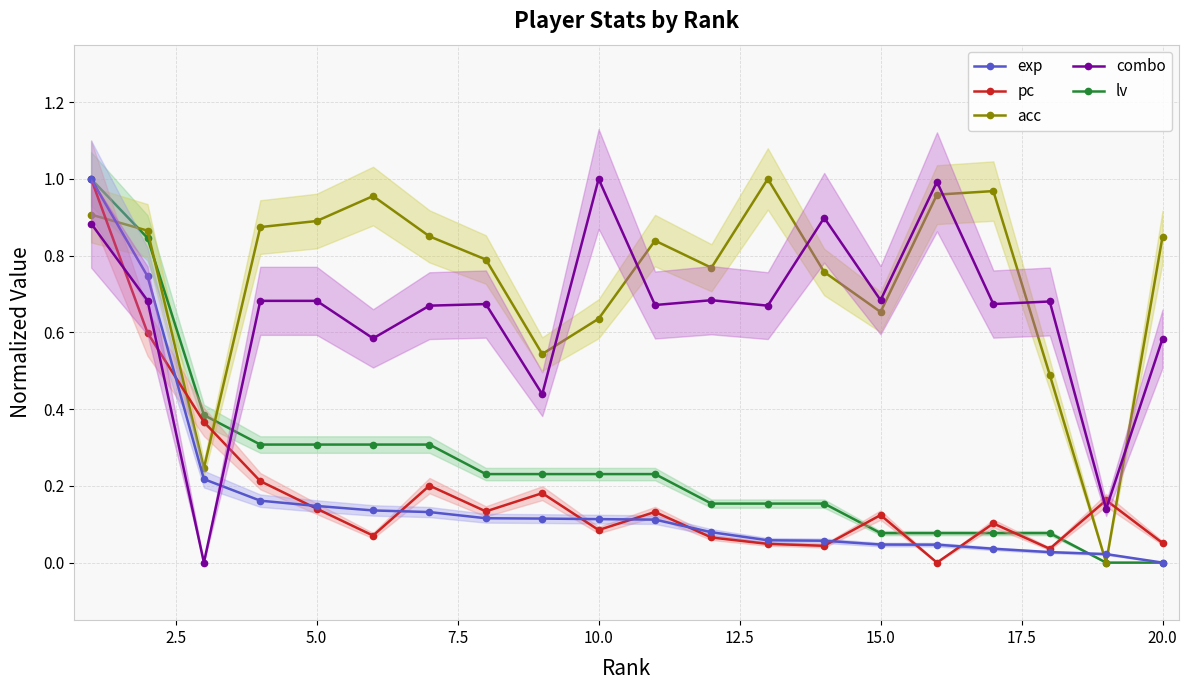

How many times do acc and pc cross each other?

5